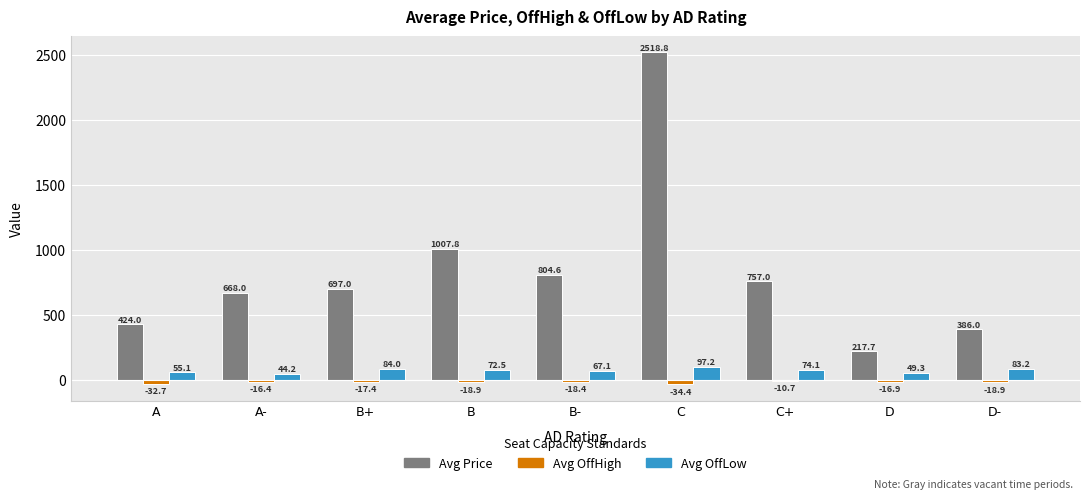

Which series changed the most between B+ and B-?

Avg Price